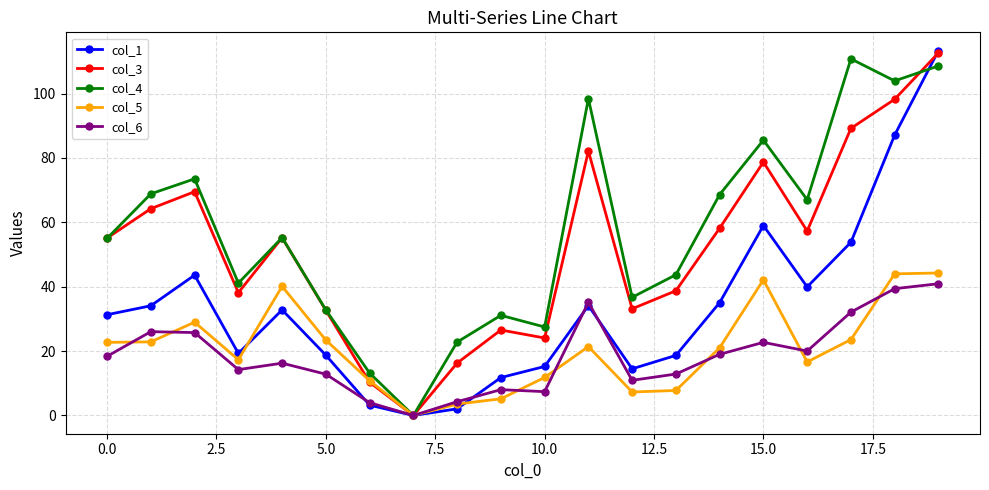

At how many categories does at least one series exceed 63?

9